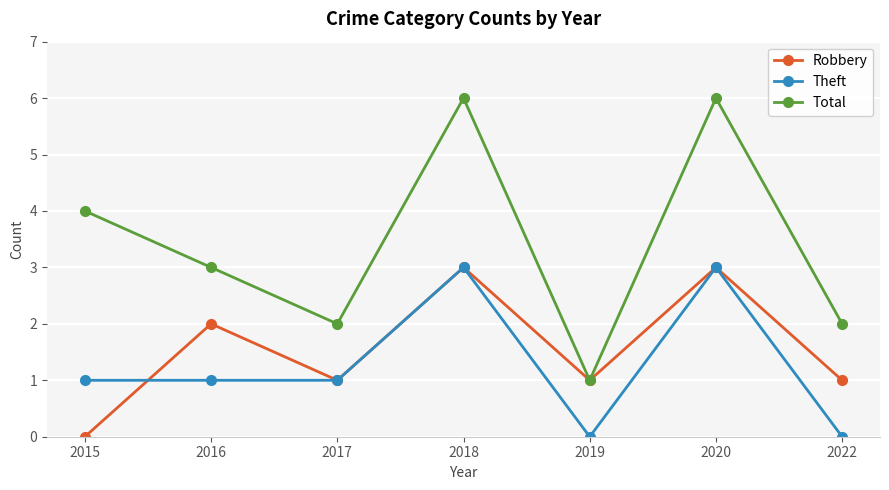

What is the sum of the Robbery values at 2015 and 2016?

2